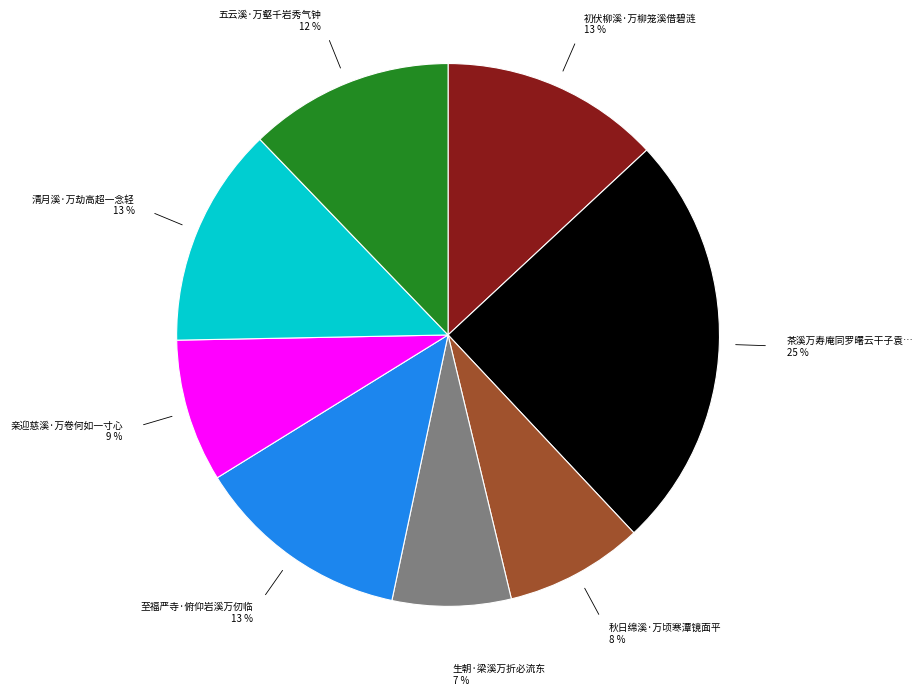

Does any single category account for the majority?

No